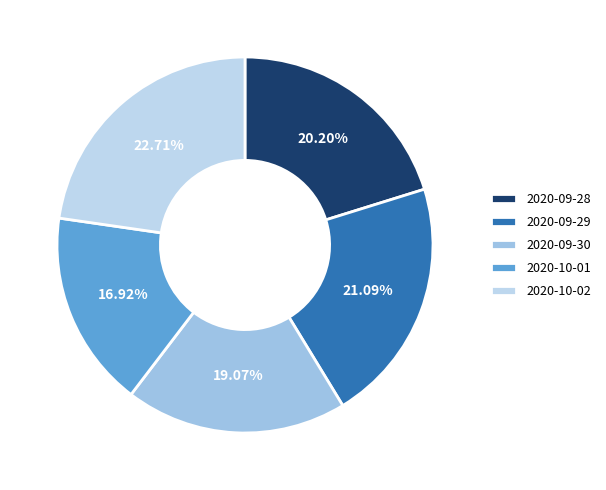

Count the number of slices in the pie.

5